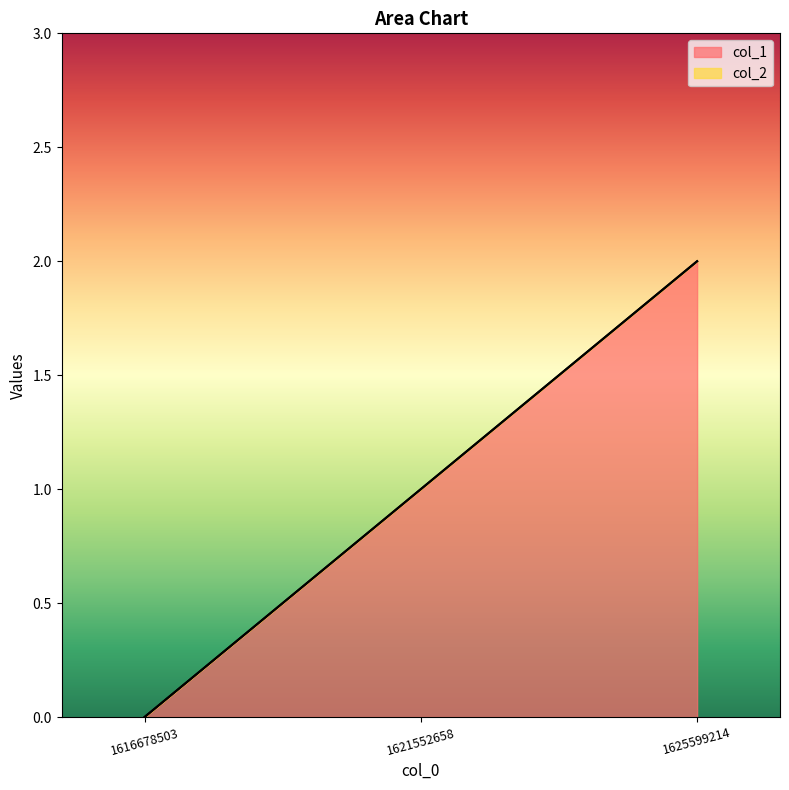

Read the value at 1625599214.

2